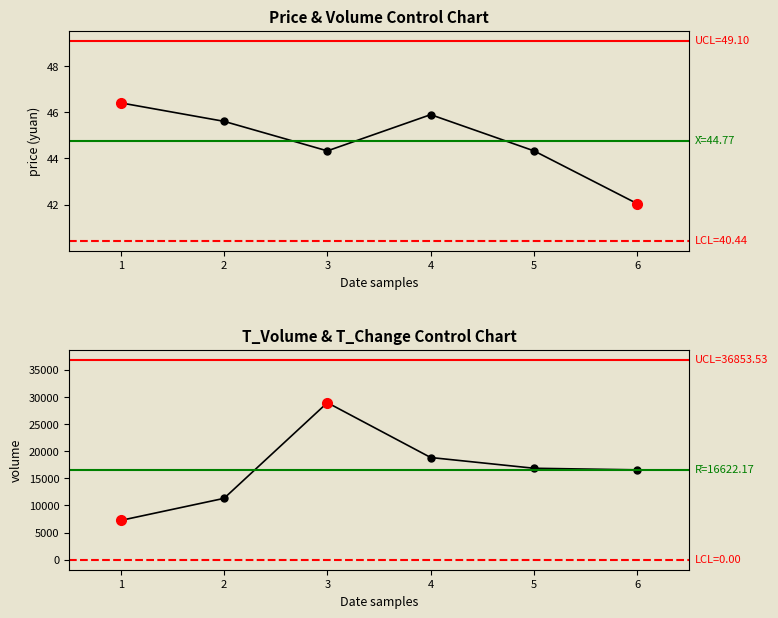

Which series changed the most between 1 and 3?

volume